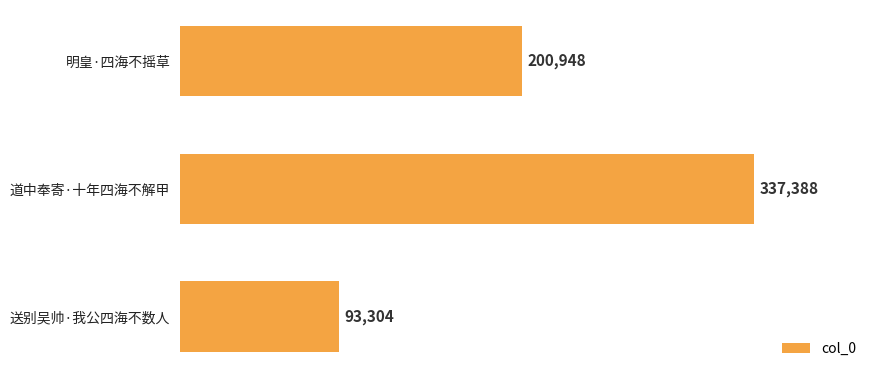

What is the label of the 2nd bar from the bottom?

道中奉寄·十年四海不解甲